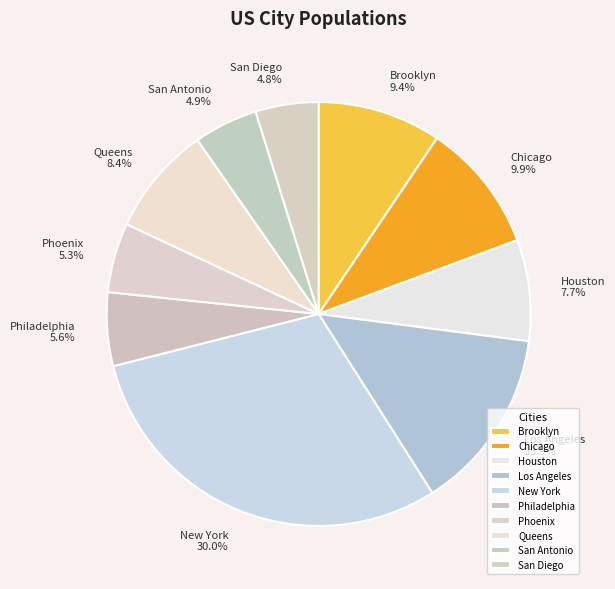

How many segments does this pie chart have?

10